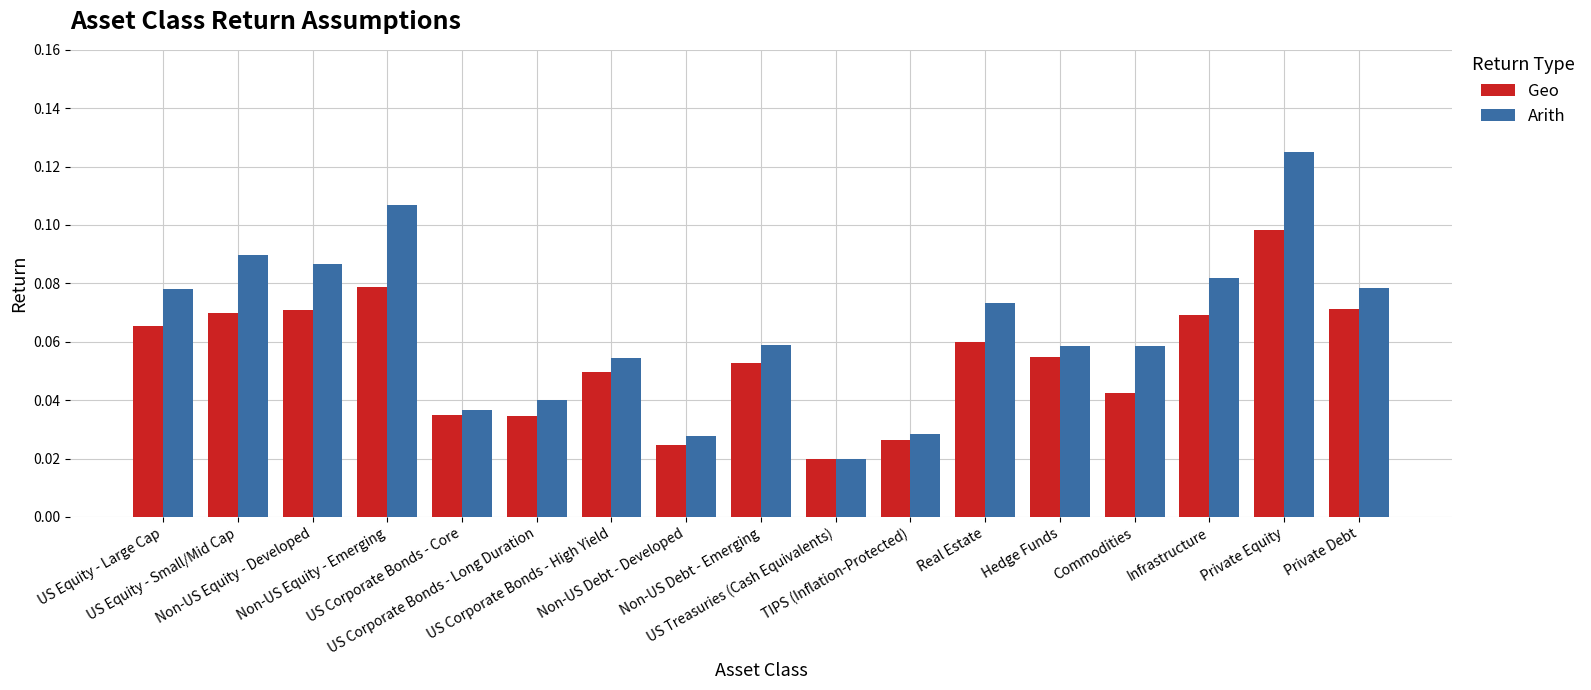

How many distinct data groups are displayed?

2